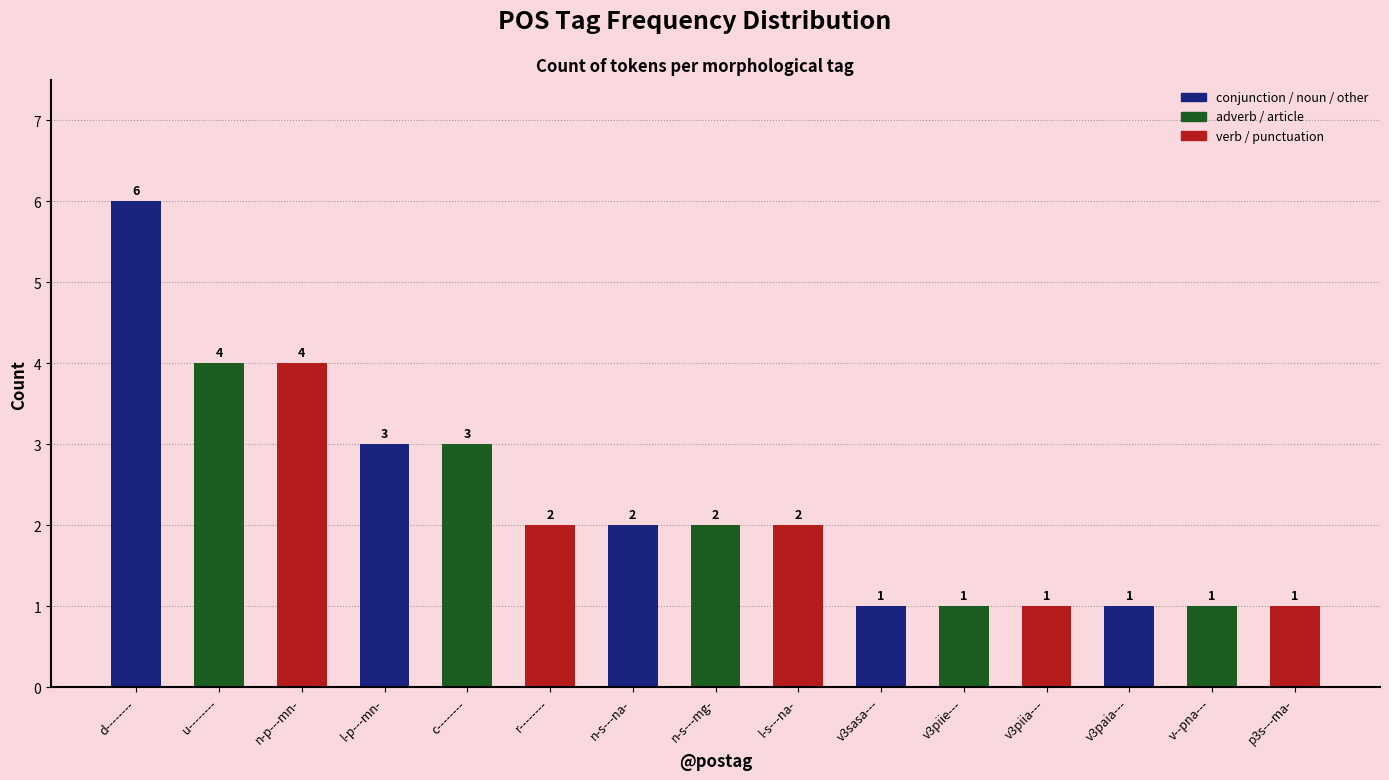

What is the maximum value shown in the chart?

6